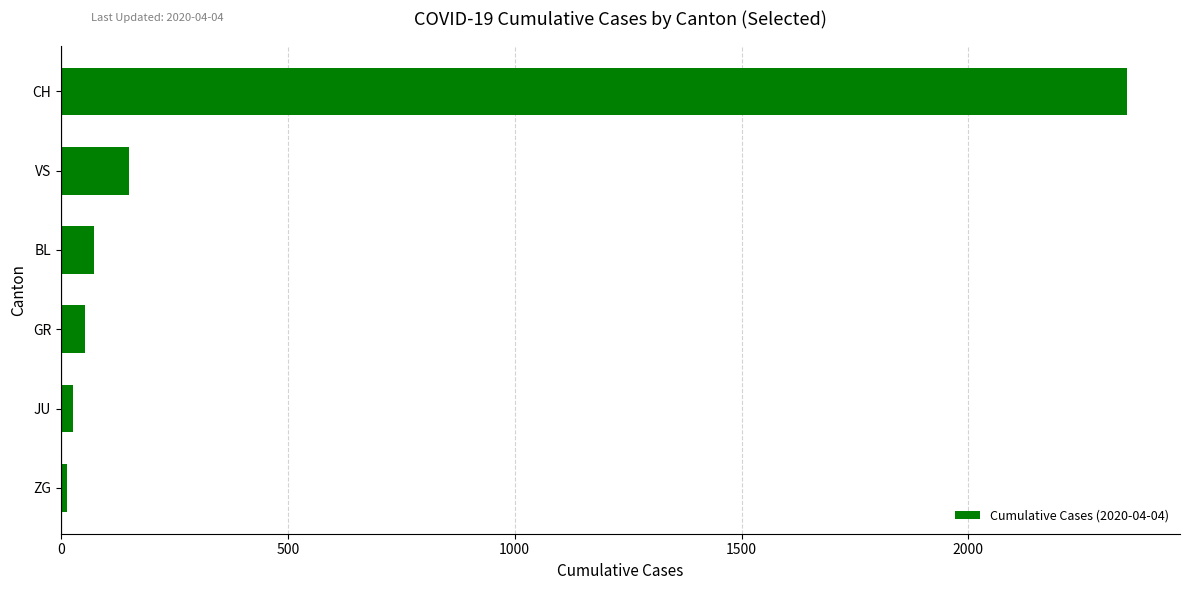

Reading bottom to top, list all the values displayed in this chart.

14	27	52	73	150	2349